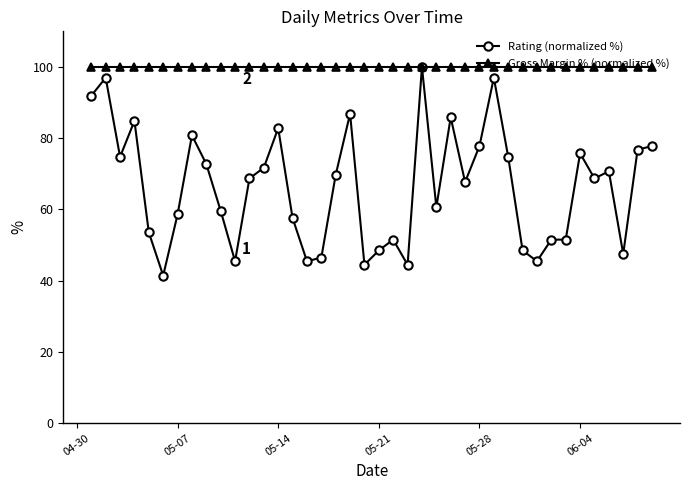

At how many categories does at least one series exceed 68?

40